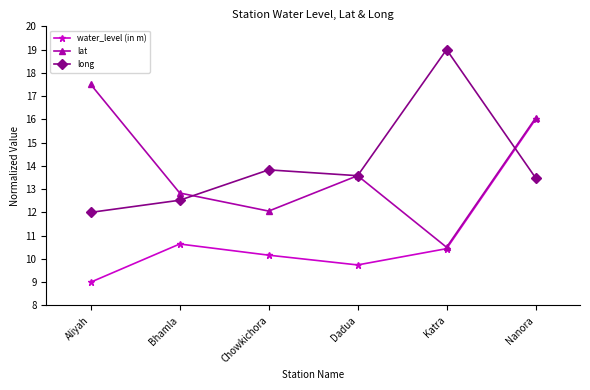

What is the difference between the second highest and second lowest values in the water_level (in m) series?

0.9